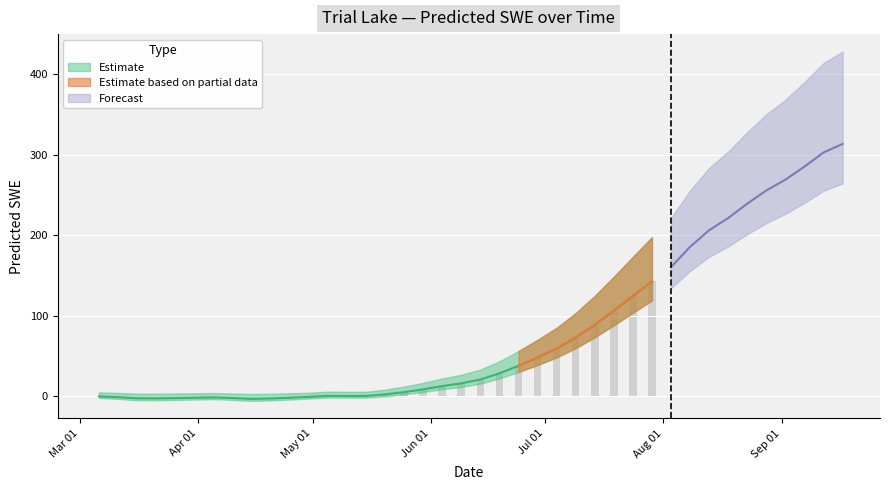

What is the change in value from 2015-03-26 to 2015-07-24?

+126.7